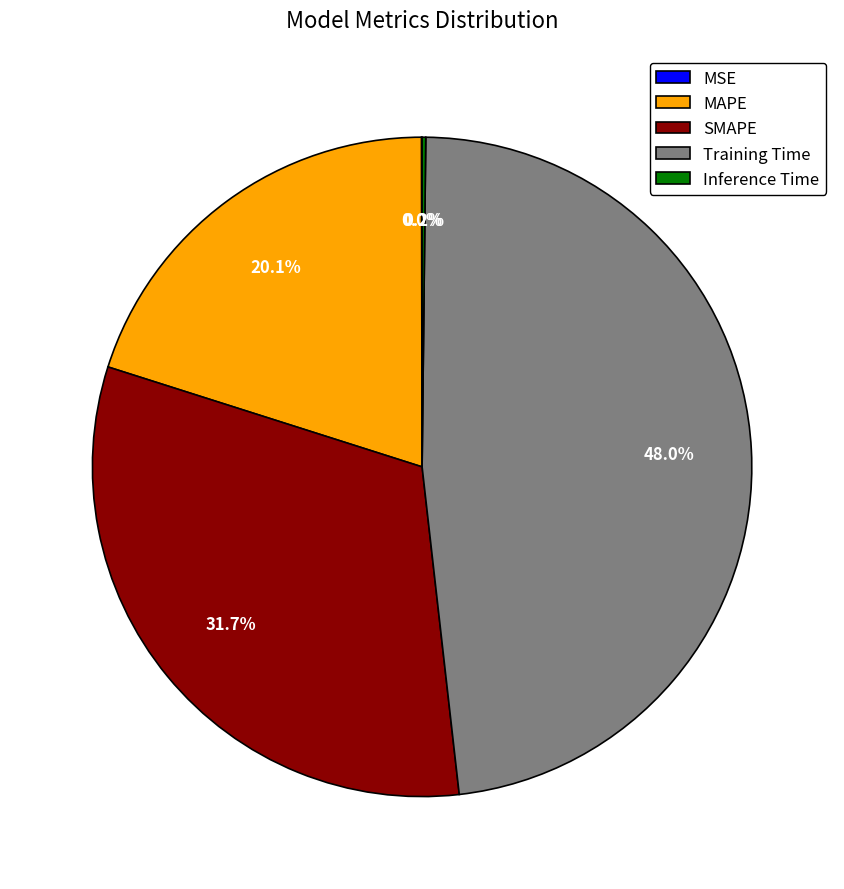

What is the ratio of the value at MAPE to the value at Training Time?

0.4